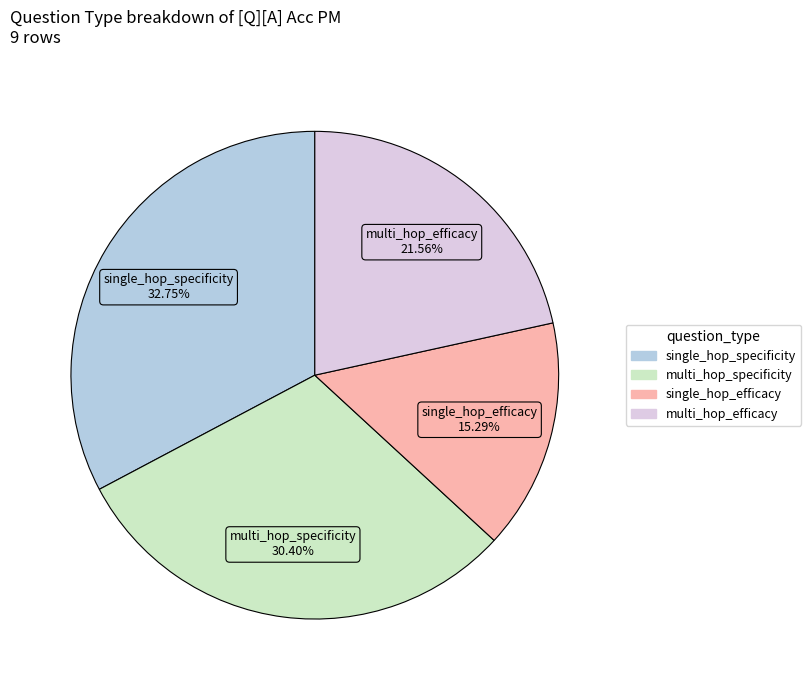

Rank the categories by value from highest to lowest.

single_hop_specificity, multi_hop_specificity, multi_hop_efficacy, single_hop_efficacy